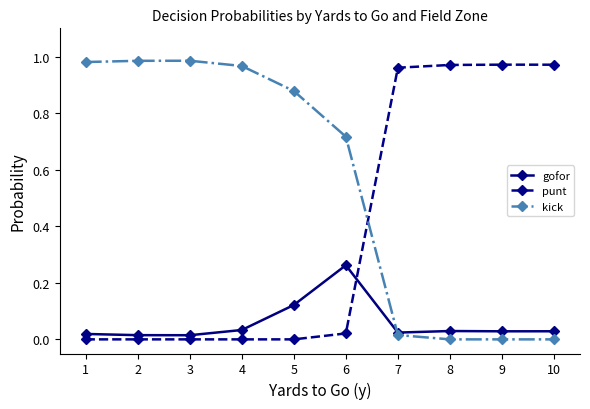

Does the chart have visible grid lines?

No